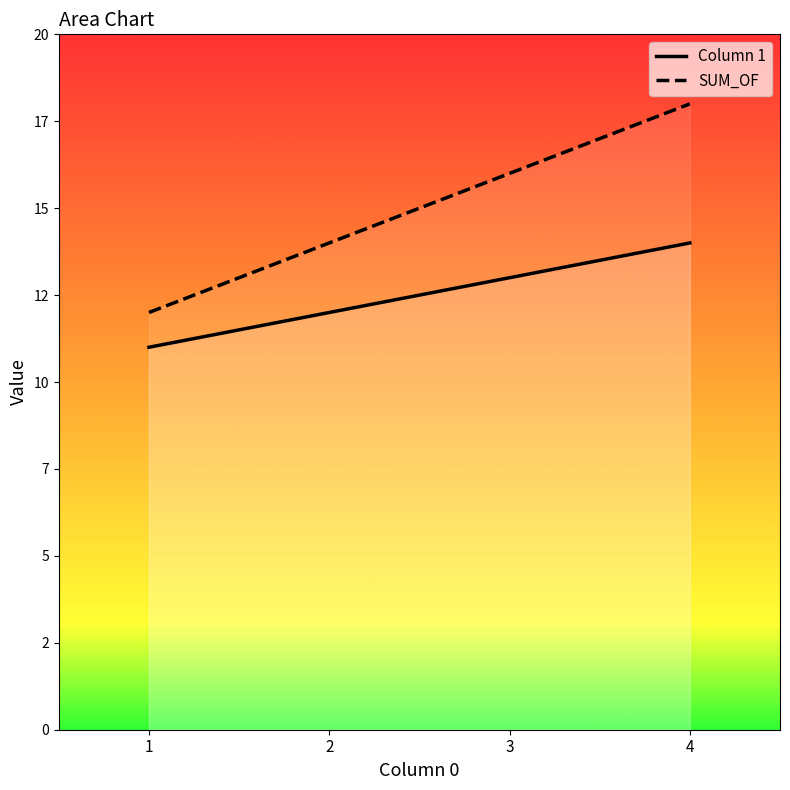

Count the Column 1 values in the range 12 to 14.

3